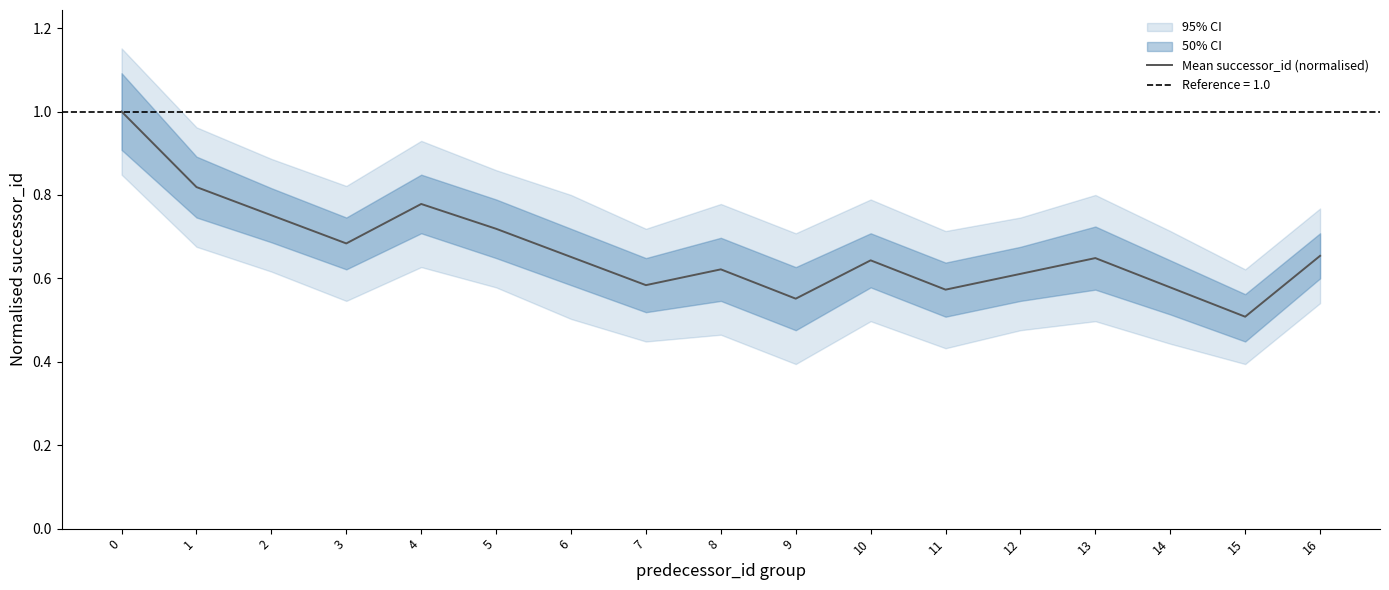

Where is the data nearest to the value 0?

15